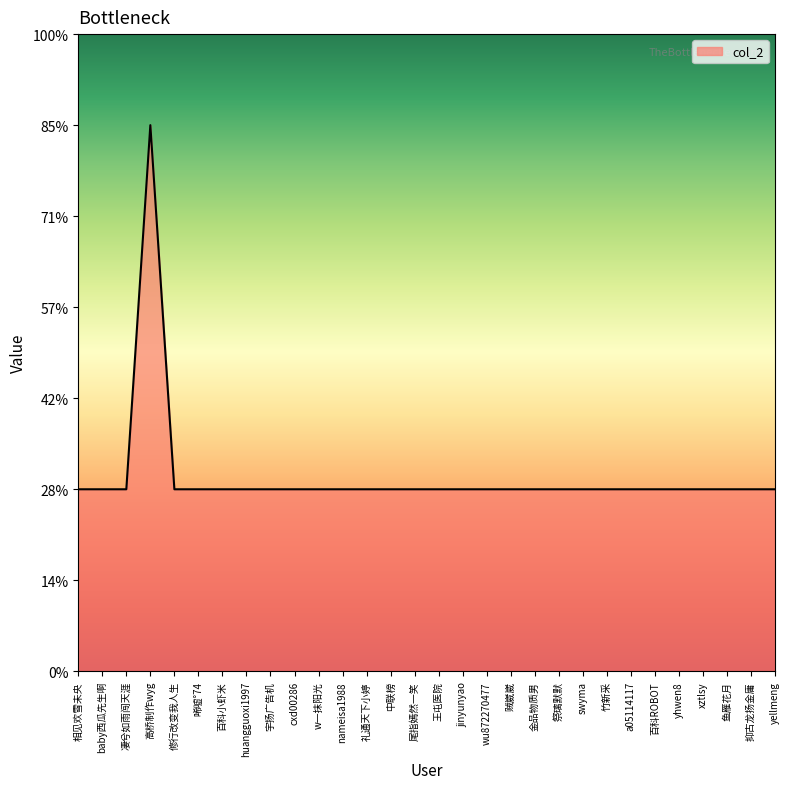

List the labels in order of value, smallest first.

相见欢雪未央, baby西瓜先生啊, 凄兮如雨闯天涯, 修行改变我人生, 唏嘘°74, 百科小虾米, huangguoxi1997, 宇扬广告机, cxd00286, w一抹阳光, nameisa1988, 礼通天下小婷, 中联榜, 尾指嫣然一笑, 王屯医院, jinyunyao, wu872270477, 贼崴崴, 金品物质男, 祭璃默默, swyma, 竹新采, a05114117, 百科ROBOT, yhwen8, xztlsy, 鱼雁花月, 抑古龙扬金庸, yellmeng, 高桥制作wyg